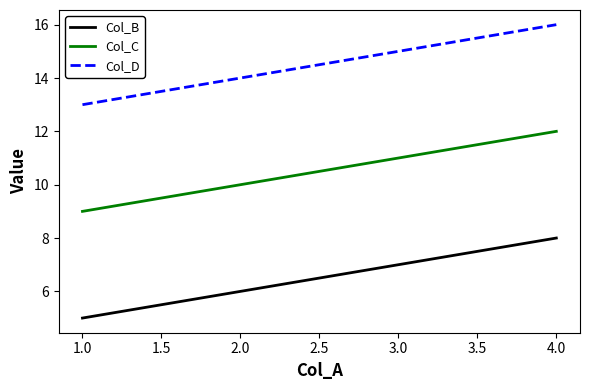

The Col_D series shows 15 at 3.0. True or false?

True